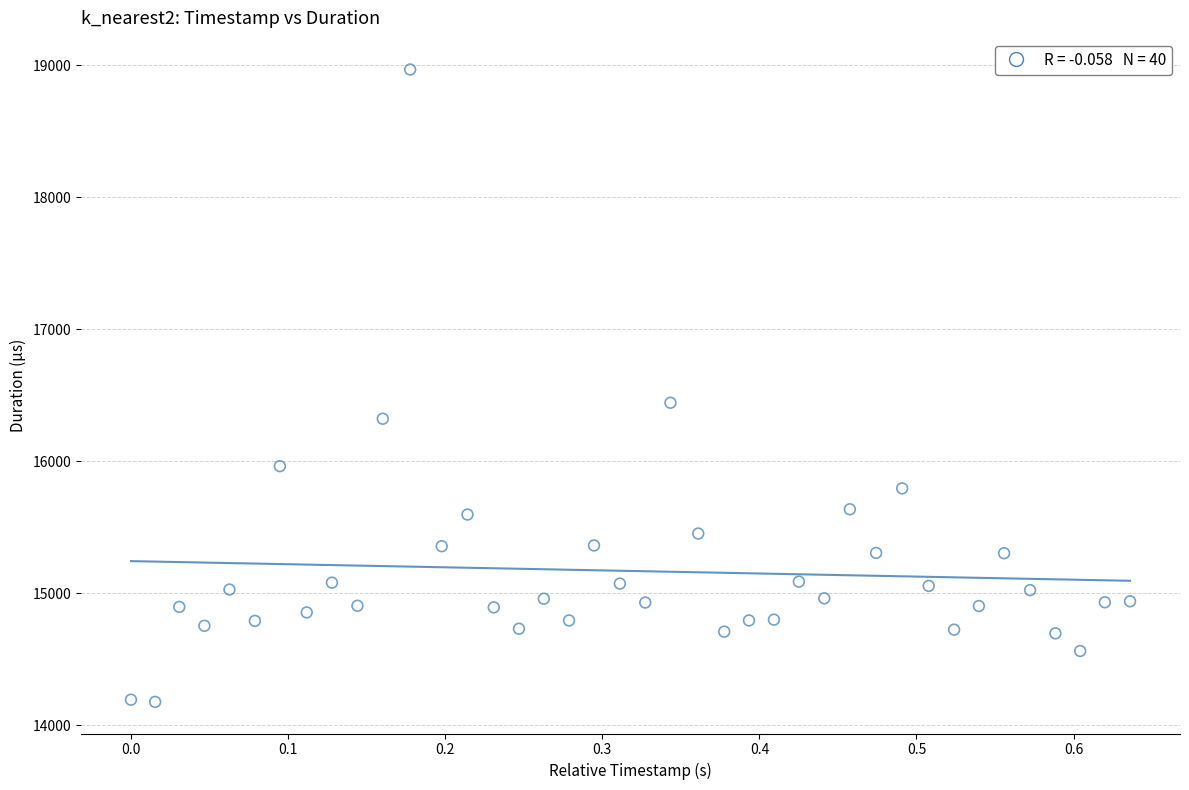

What is the range of X values (max minus min)?

0.6